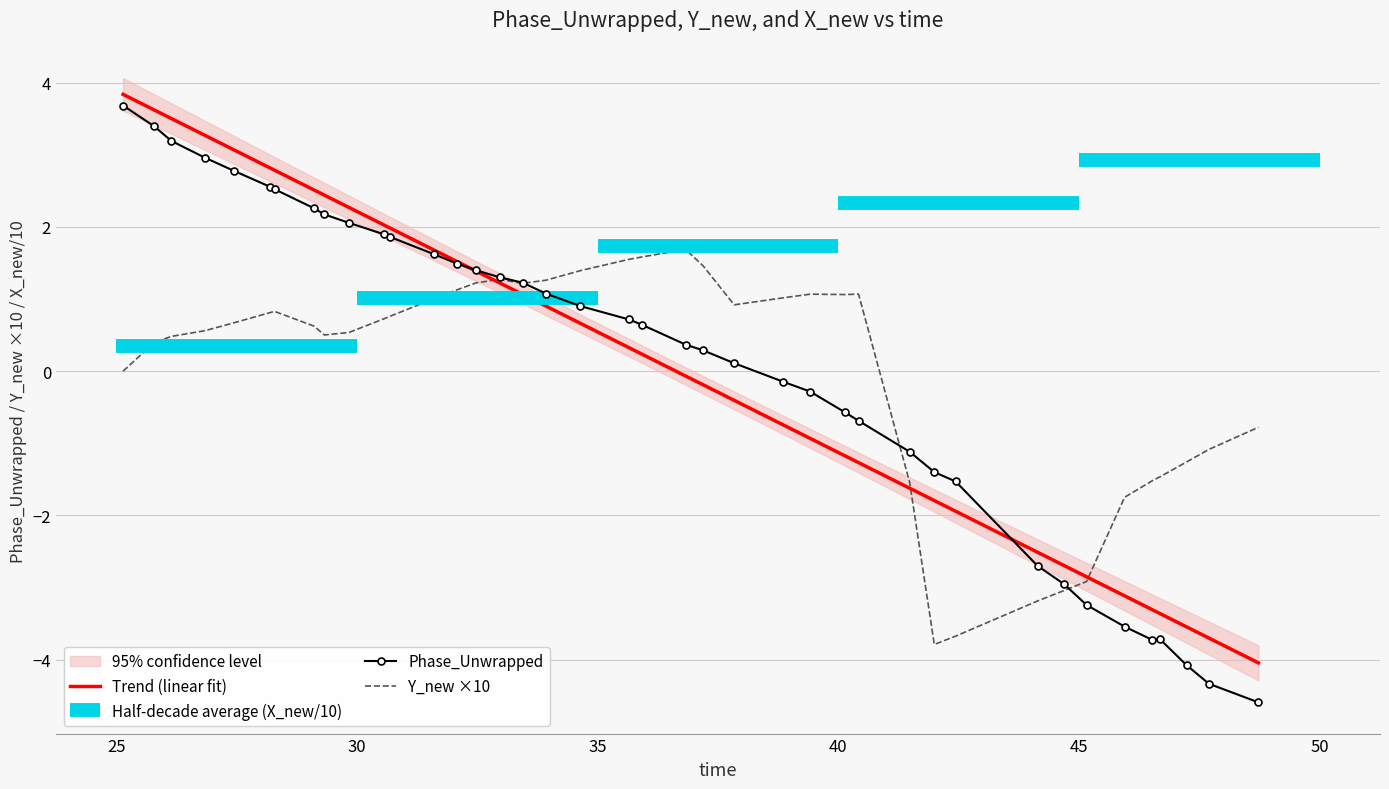

How many intersections are there between Y_new and X_new?

3